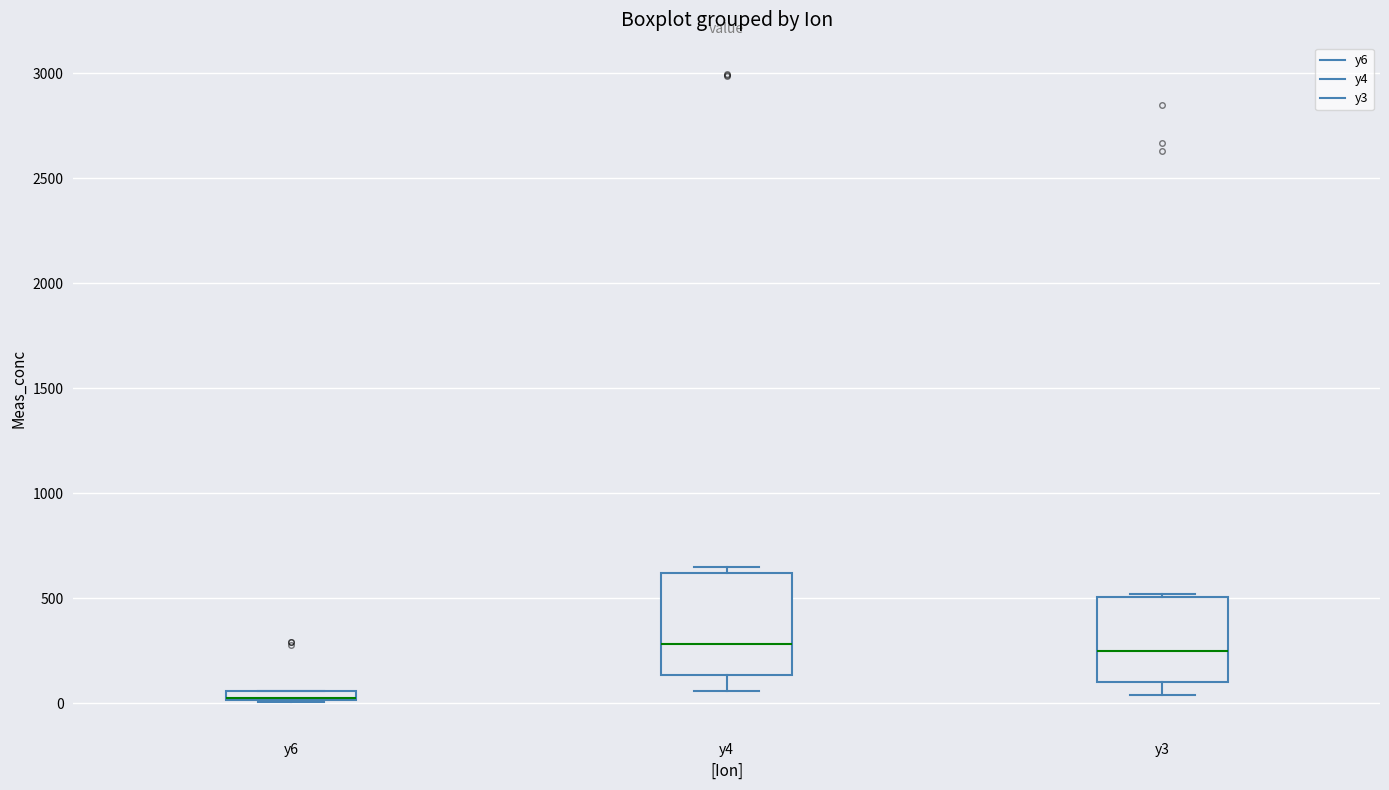

Where is the lower edge of the box for y6 on the y-axis? The values are not printed on the chart, so give them approximately, as read against the axis.

0